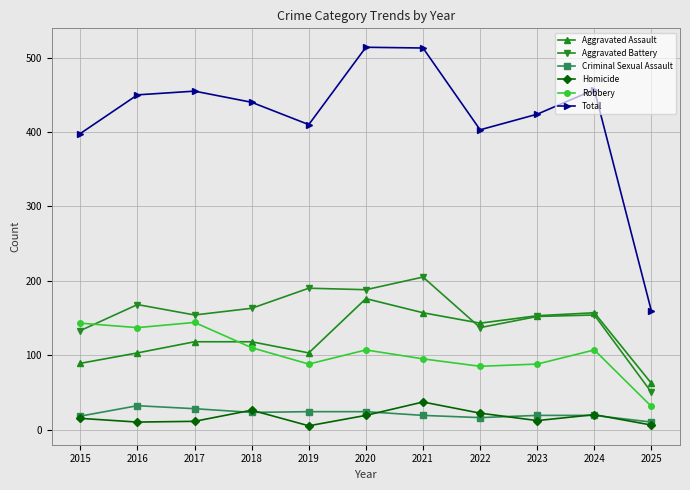

How many values in the Criminal Sexual Assault series are below 19?

3